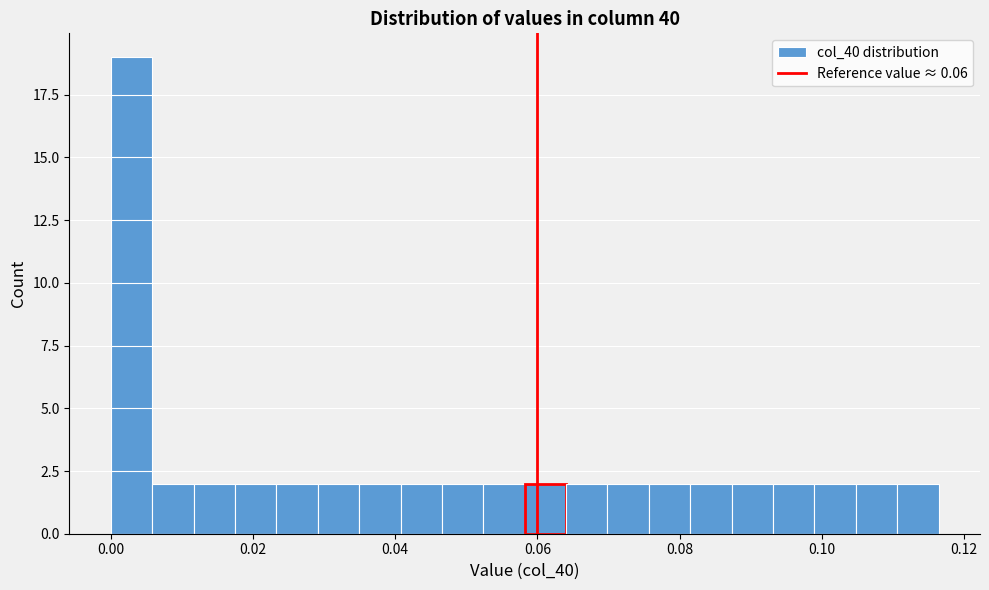

Read against the x-axis, roughly where is the centre of the tallest bar?

0.002